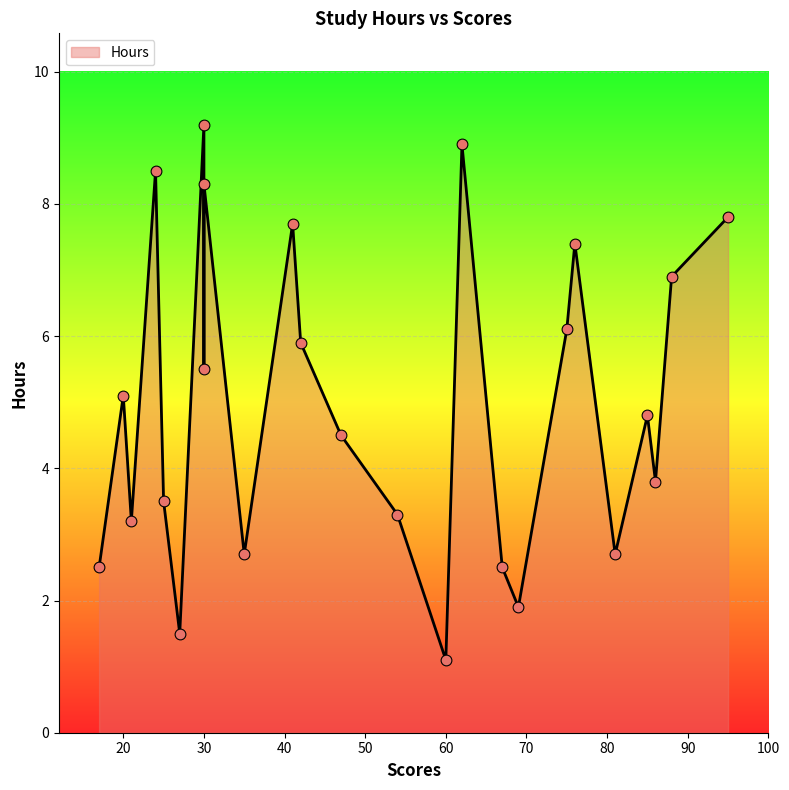

What is the change in value from 17 to 47?

+2.0